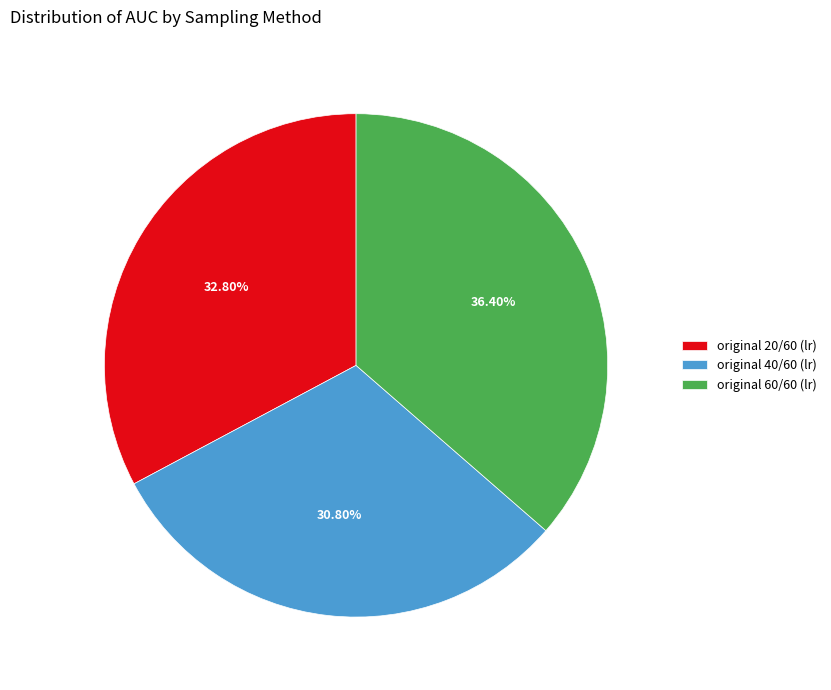

Is there a majority slice in this chart?

No